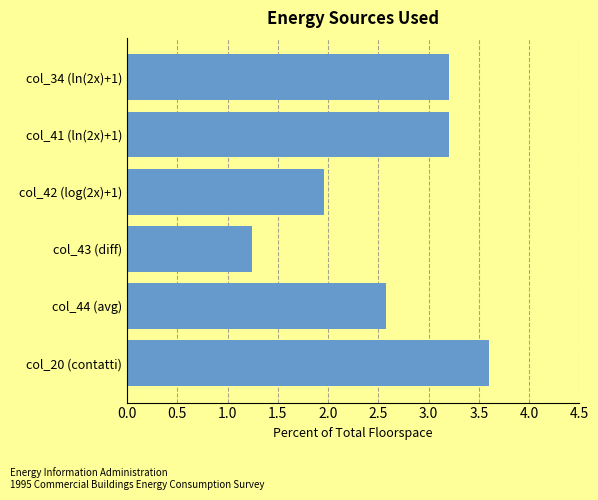

What is the ratio of the value at col_43 (diff) to the value at col_44 (avg)?

0.5